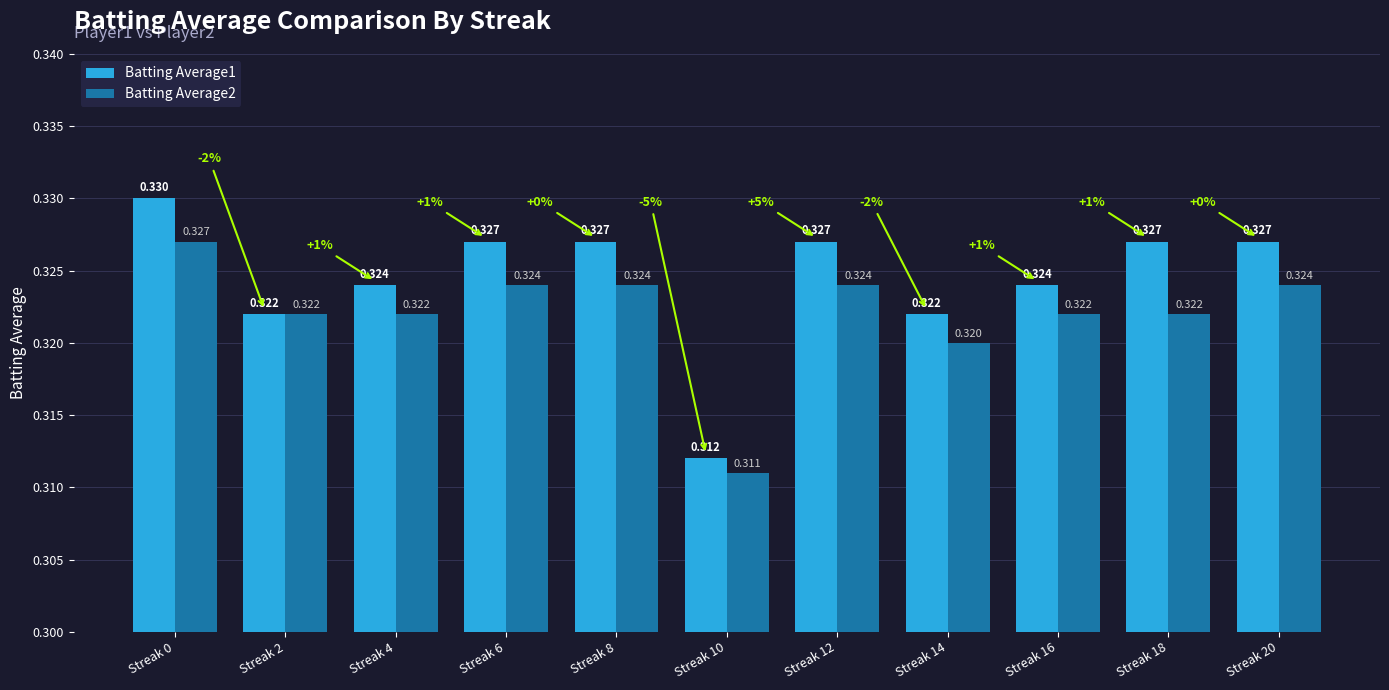

Which label corresponds to the largest value in the chart?

Streak 0